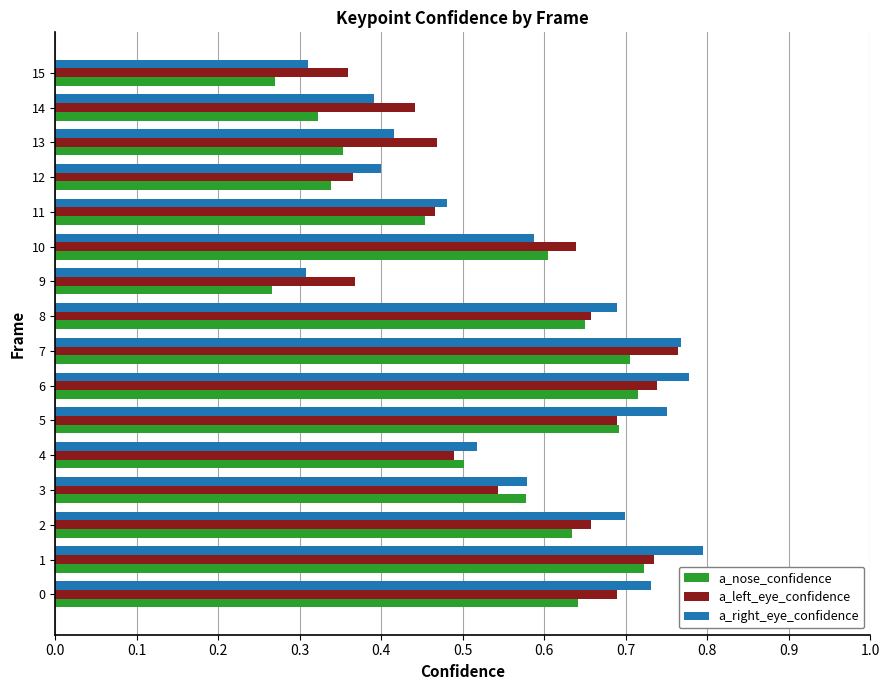

How many categories are shown in the chart?

16